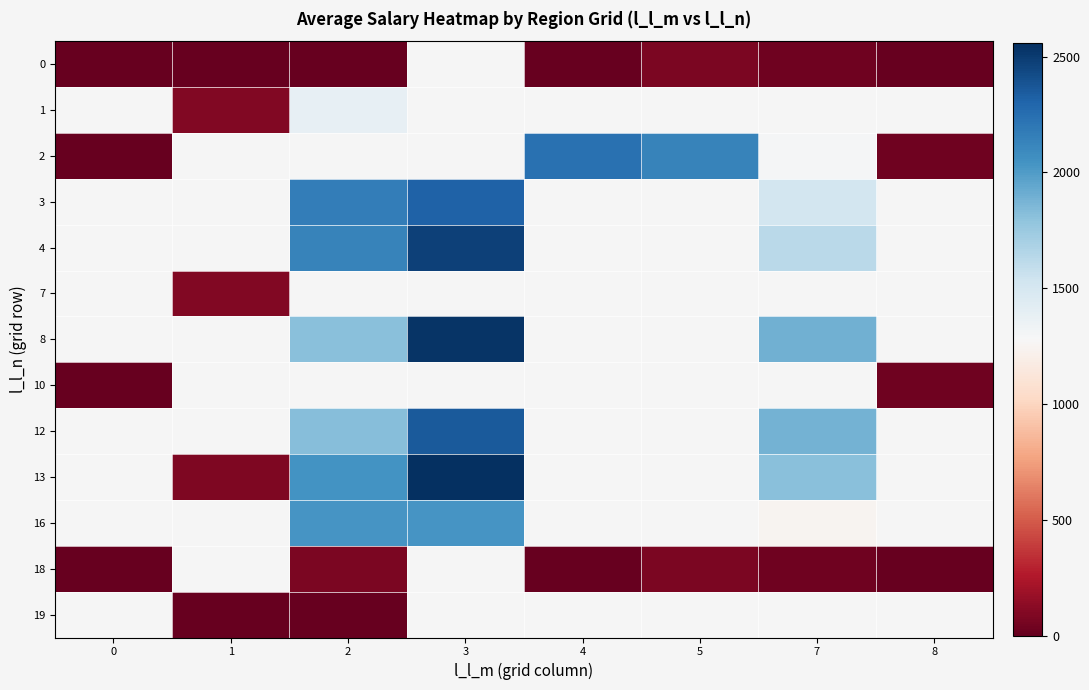

What is the difference between the second highest and minimum values in the 2 series?

2133.5